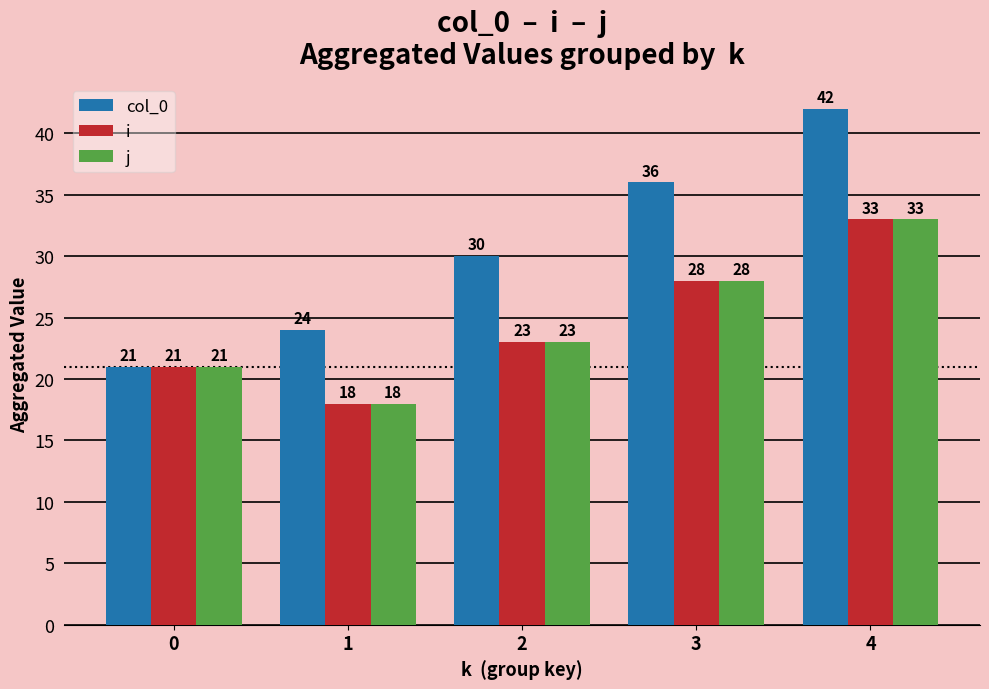

Is it true that col_0 equals 24 at 1?

True